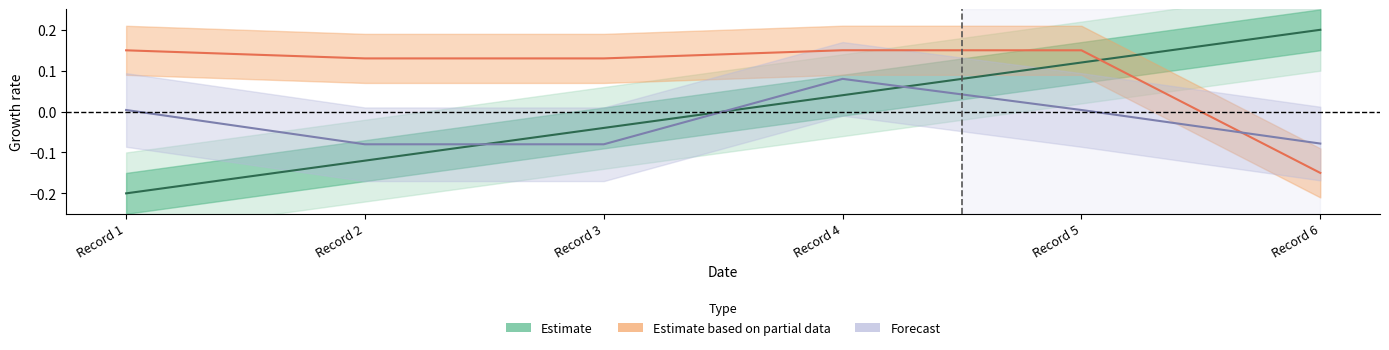

Rank the series by their average value, from highest to lowest.

Estimate based on partial data, Estimate, Forecast